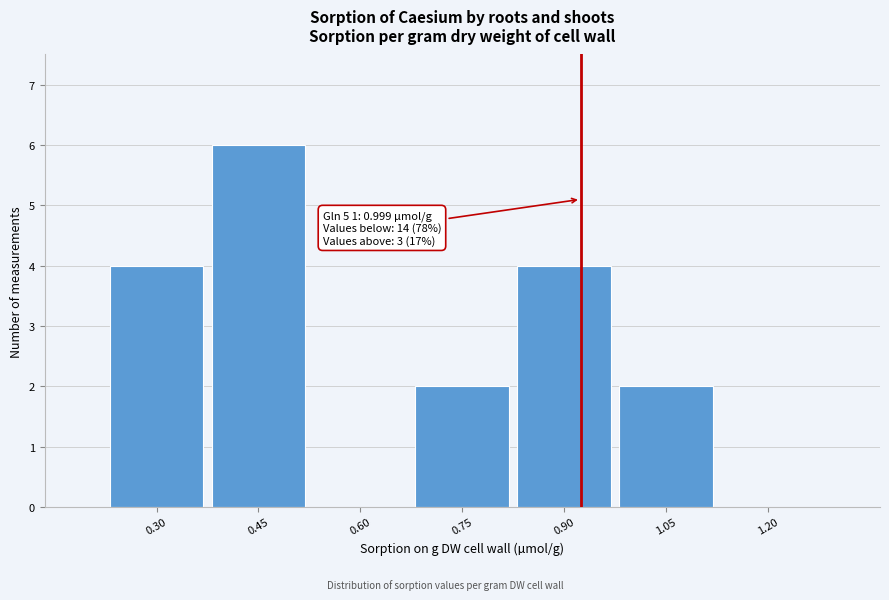

Reading left to right, transcribe all the data shown in this chart.

0.30=4	0.45=6	0.60=0	0.75=2	0.90=4	1.05=2	1.20=0